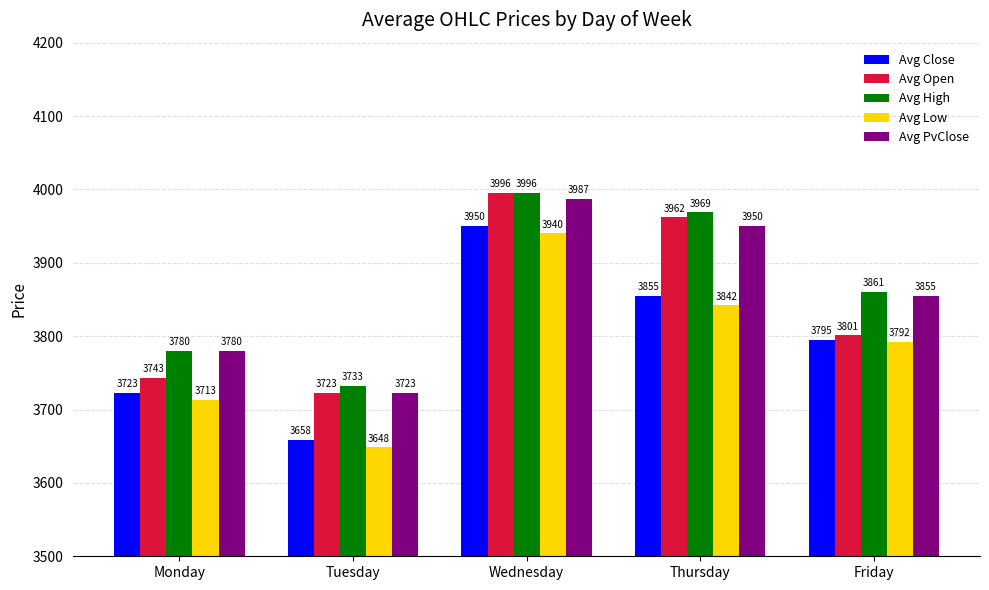

At which label is Avg Open closest to 3859?

Friday